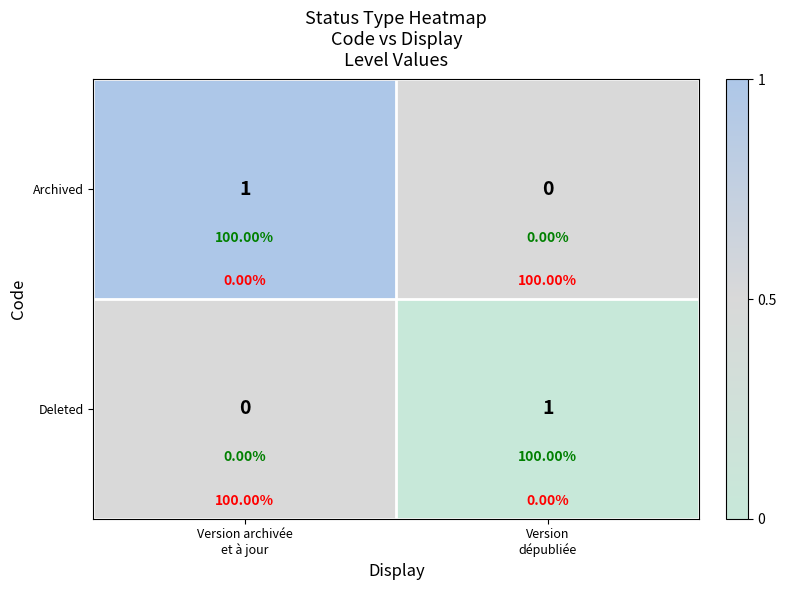

Count the Archived values in the range 0 to 1.

2